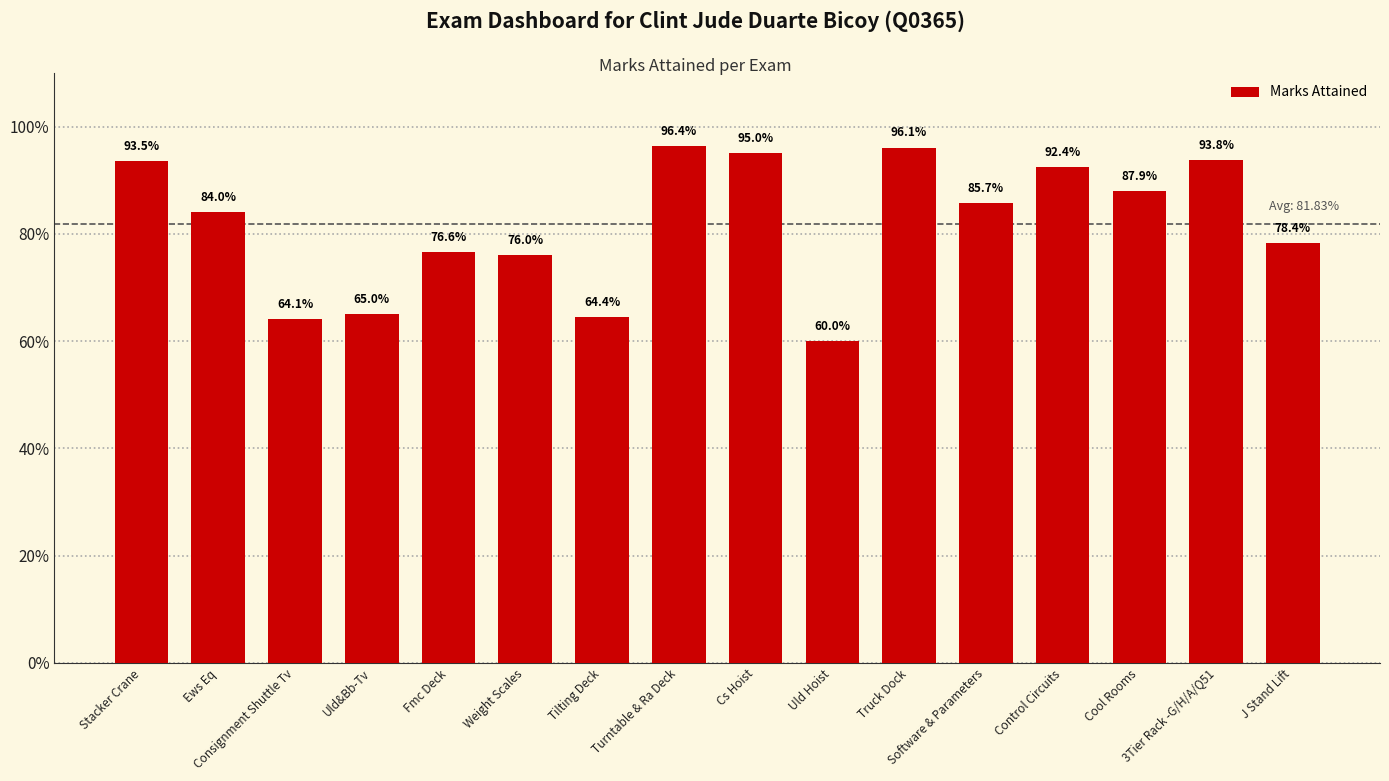

What is the difference between the values at Ews Eq and Control Circuits?

0.1